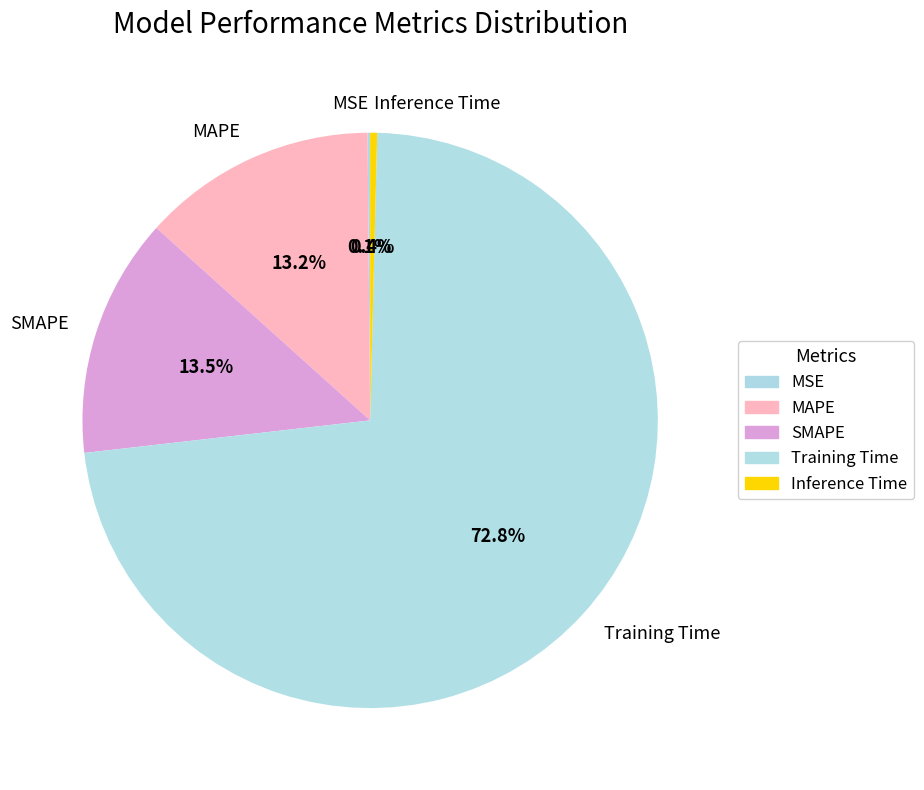

Which has a higher value, MAPE or Training Time?

Training Time